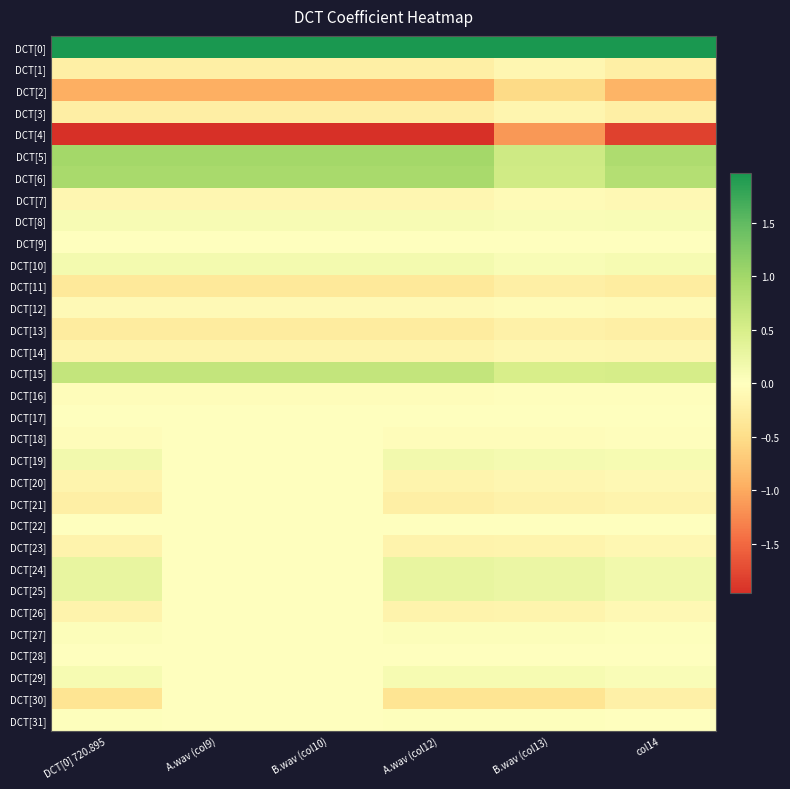

Reading left to right, transcribe all the data shown in this chart.

DCT[0]: DCT[0] 720.895=720.9	A.wav (col9)=720.9	B.wav (col10)=720.9	A.wav (col12)=720.9	B.wav (col13)=385.4	col14=720.9
DCT[1]: DCT[0] 720.895=-0.2	A.wav (col9)=-0.2	B.wav (col10)=-0.2	A.wav (col12)=-0.2	B.wav (col13)=-0.1	col14=-0.2
DCT[2]: DCT[0] 720.895=-1.0	A.wav (col9)=-1.0	B.wav (col10)=-1.0	A.wav (col12)=-1.0	B.wav (col13)=-0.5	col14=-0.9
DCT[3]: DCT[0] 720.895=-0.3	A.wav (col9)=-0.3	B.wav (col10)=-0.3	A.wav (col12)=-0.3	B.wav (col13)=-0.1	col14=-0.2
DCT[4]: DCT[0] 720.895=-2.0	A.wav (col9)=-2.0	B.wav (col10)=-2.0	A.wav (col12)=-2.0	B.wav (col13)=-1.1	col14=-1.8
DCT[5]: DCT[0] 720.895=1.0	A.wav (col9)=1.0	B.wav (col10)=1.0	A.wav (col12)=1.0	B.wav (col13)=0.6	col14=0.9
DCT[6]: DCT[0] 720.895=0.9	A.wav (col9)=0.9	B.wav (col10)=0.9	A.wav (col12)=0.9	B.wav (col13)=0.6	col14=0.8
DCT[7]: DCT[0] 720.895=-0.1	A.wav (col9)=-0.1	B.wav (col10)=-0.1	A.wav (col12)=-0.1	B.wav (col13)=-0.1	col14=-0.1
DCT[8]: DCT[0] 720.895=0.1	A.wav (col9)=0.1	B.wav (col10)=0.1	A.wav (col12)=0.1	B.wav (col13)=0.1	col14=0.1
DCT[9]: DCT[0] 720.895=-0.0	A.wav (col9)=-0.0	B.wav (col10)=-0.0	A.wav (col12)=-0.0	B.wav (col13)=-0.0	col14=-0.0
DCT[10]: DCT[0] 720.895=0.1	A.wav (col9)=0.1	B.wav (col10)=0.1	A.wav (col12)=0.1	B.wav (col13)=0.1	col14=0.1
DCT[11]: DCT[0] 720.895=-0.3	A.wav (col9)=-0.3	B.wav (col10)=-0.3	A.wav (col12)=-0.3	B.wav (col13)=-0.2	col14=-0.3
DCT[12]: DCT[0] 720.895=-0.1	A.wav (col9)=-0.1	B.wav (col10)=-0.1	A.wav (col12)=-0.1	B.wav (col13)=-0.1	col14=-0.1
DCT[13]: DCT[0] 720.895=-0.3	A.wav (col9)=-0.3	B.wav (col10)=-0.3	A.wav (col12)=-0.3	B.wav (col13)=-0.2	col14=-0.2
DCT[14]: DCT[0] 720.895=-0.2	A.wav (col9)=-0.2	B.wav (col10)=-0.2	A.wav (col12)=-0.2	B.wav (col13)=-0.1	col14=-0.1
DCT[15]: DCT[0] 720.895=0.7	A.wav (col9)=0.7	B.wav (col10)=0.7	A.wav (col12)=0.7	B.wav (col13)=0.5	col14=0.5
DCT[16]: DCT[0] 720.895=-0.0	A.wav (col9)=-0.0	B.wav (col10)=-0.0	A.wav (col12)=-0.0	B.wav (col13)=-0.0	col14=-0.0
DCT[17]: DCT[0] 720.895=-0.0	A.wav (col9)=0.0	B.wav (col10)=0.0	A.wav (col12)=-0.0	B.wav (col13)=-0.0	col14=-0.0
DCT[18]: DCT[0] 720.895=-0.0	A.wav (col9)=0.0	B.wav (col10)=0.0	A.wav (col12)=-0.0	B.wav (col13)=-0.0	col14=-0.0
DCT[19]: DCT[0] 720.895=0.2	A.wav (col9)=0.0	B.wav (col10)=0.0	A.wav (col12)=0.2	B.wav (col13)=0.1	col14=0.1
DCT[20]: DCT[0] 720.895=-0.2	A.wav (col9)=0.0	B.wav (col10)=0.0	A.wav (col12)=-0.2	B.wav (col13)=-0.1	col14=-0.1
DCT[21]: DCT[0] 720.895=-0.2	A.wav (col9)=0.0	B.wav (col10)=0.0	A.wav (col12)=-0.2	B.wav (col13)=-0.2	col14=-0.2
DCT[22]: DCT[0] 720.895=-0.0	A.wav (col9)=0.0	B.wav (col10)=0.0	A.wav (col12)=-0.0	B.wav (col13)=-0.0	col14=-0.0
DCT[23]: DCT[0] 720.895=-0.2	A.wav (col9)=0.0	B.wav (col10)=0.0	A.wav (col12)=-0.2	B.wav (col13)=-0.2	col14=-0.1
DCT[24]: DCT[0] 720.895=0.3	A.wav (col9)=0.0	B.wav (col10)=0.0	A.wav (col12)=0.3	B.wav (col13)=0.3	col14=0.2
DCT[25]: DCT[0] 720.895=0.3	A.wav (col9)=0.0	B.wav (col10)=0.0	A.wav (col12)=0.3	B.wav (col13)=0.2	col14=0.2
DCT[26]: DCT[0] 720.895=-0.2	A.wav (col9)=0.0	B.wav (col10)=0.0	A.wav (col12)=-0.2	B.wav (col13)=-0.2	col14=-0.1
DCT[27]: DCT[0] 720.895=0.0	A.wav (col9)=0.0	B.wav (col10)=0.0	A.wav (col12)=0.0	B.wav (col13)=0.0	col14=0.0
DCT[28]: DCT[0] 720.895=0.0	A.wav (col9)=0.0	B.wav (col10)=0.0	A.wav (col12)=0.0	B.wav (col13)=0.0	col14=0.0
DCT[29]: DCT[0] 720.895=0.1	A.wav (col9)=0.0	B.wav (col10)=0.0	A.wav (col12)=0.1	B.wav (col13)=0.1	col14=0.1
DCT[30]: DCT[0] 720.895=-0.4	A.wav (col9)=0.0	B.wav (col10)=0.0	A.wav (col12)=-0.4	B.wav (col13)=-0.4	col14=-0.2
DCT[31]: DCT[0] 720.895=0.0	A.wav (col9)=0.0	B.wav (col10)=0.0	A.wav (col12)=0.0	B.wav (col13)=0.0	col14=0.0